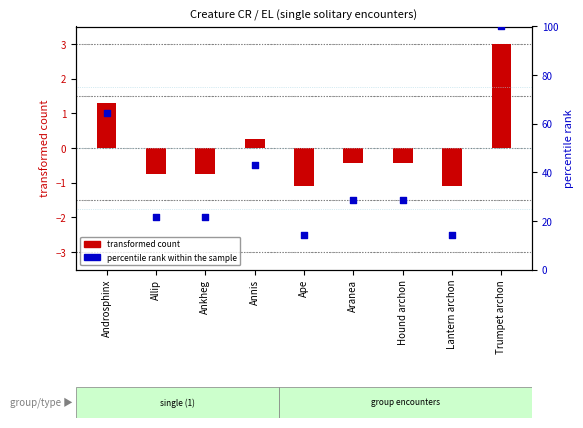

At which category is the sum across all series the highest?

Trumpet archon